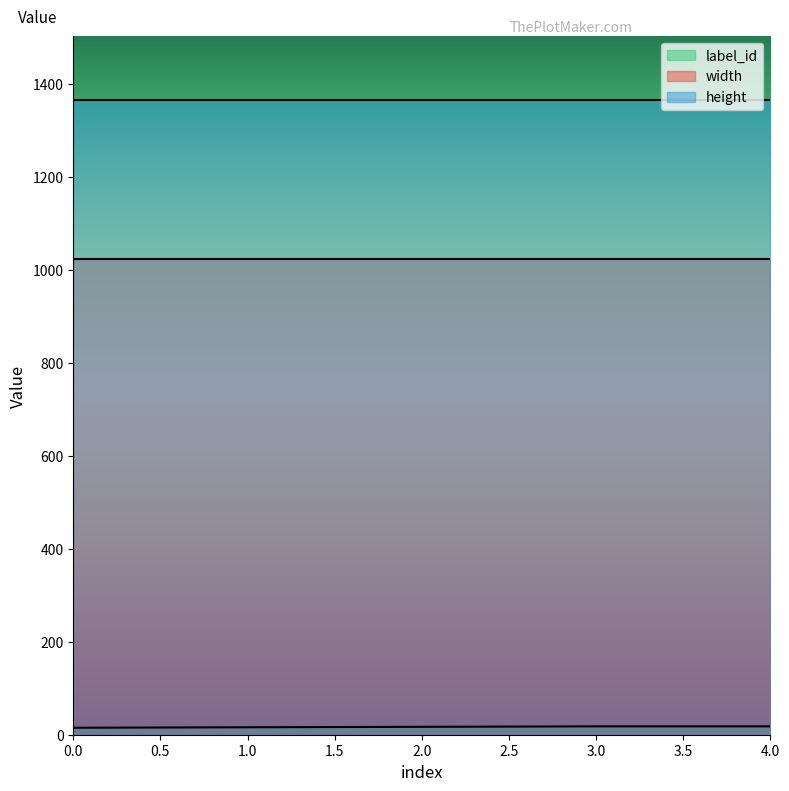

Does the chart have visible grid lines?

No